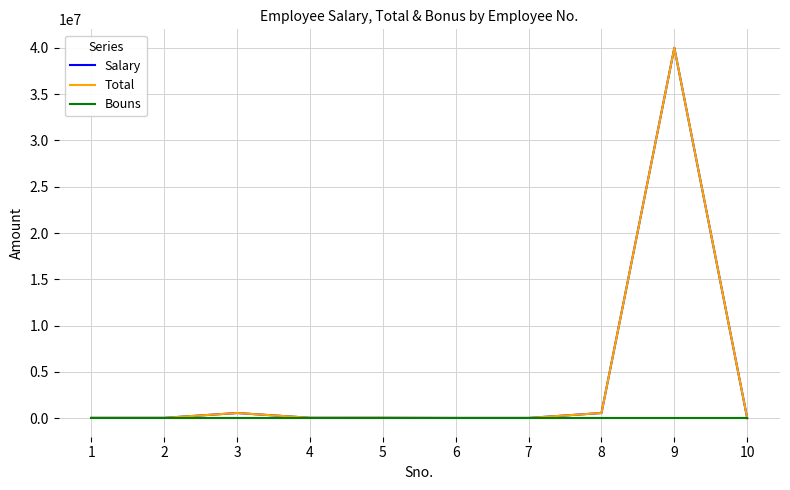

How many lines are shown in the chart?

3